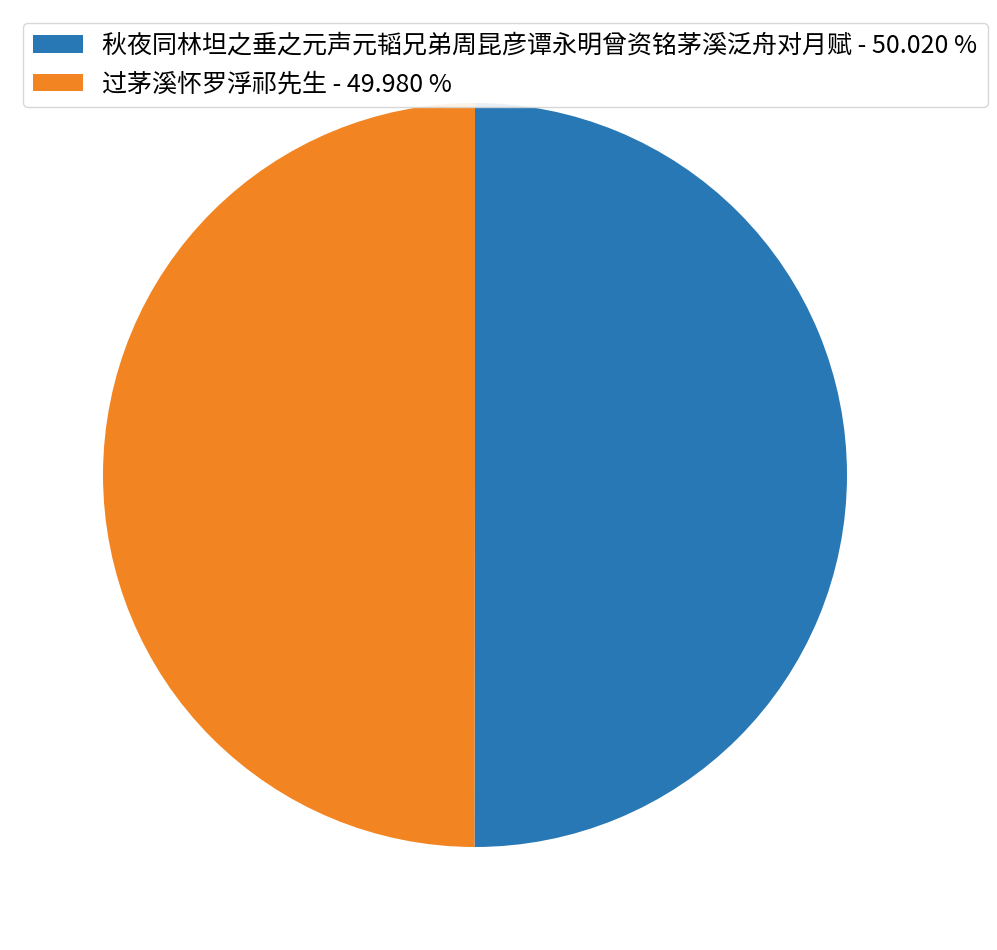

True or false: 过茅溪怀罗浮祁先生 accounts for 37% of the total.

False